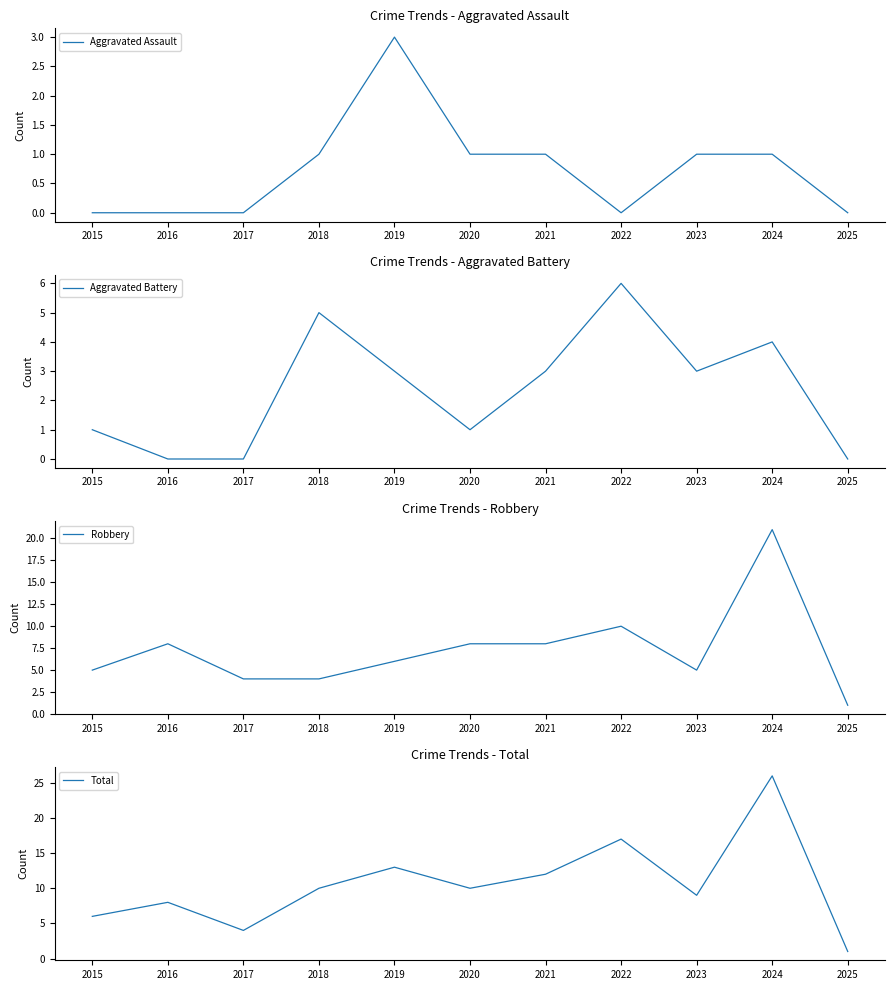

At how many categories does at least one series exceed 16?

2